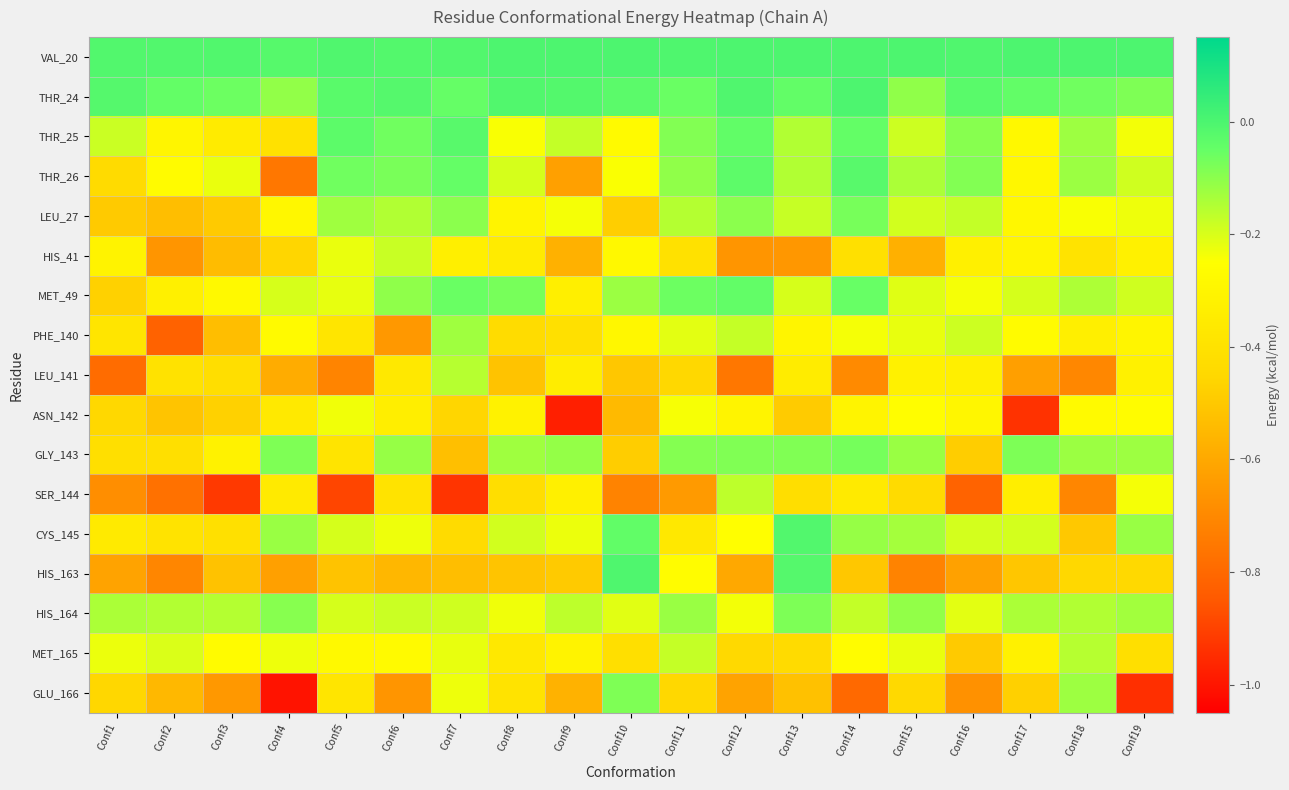

Which series has the widest spread of values?

GLU_166